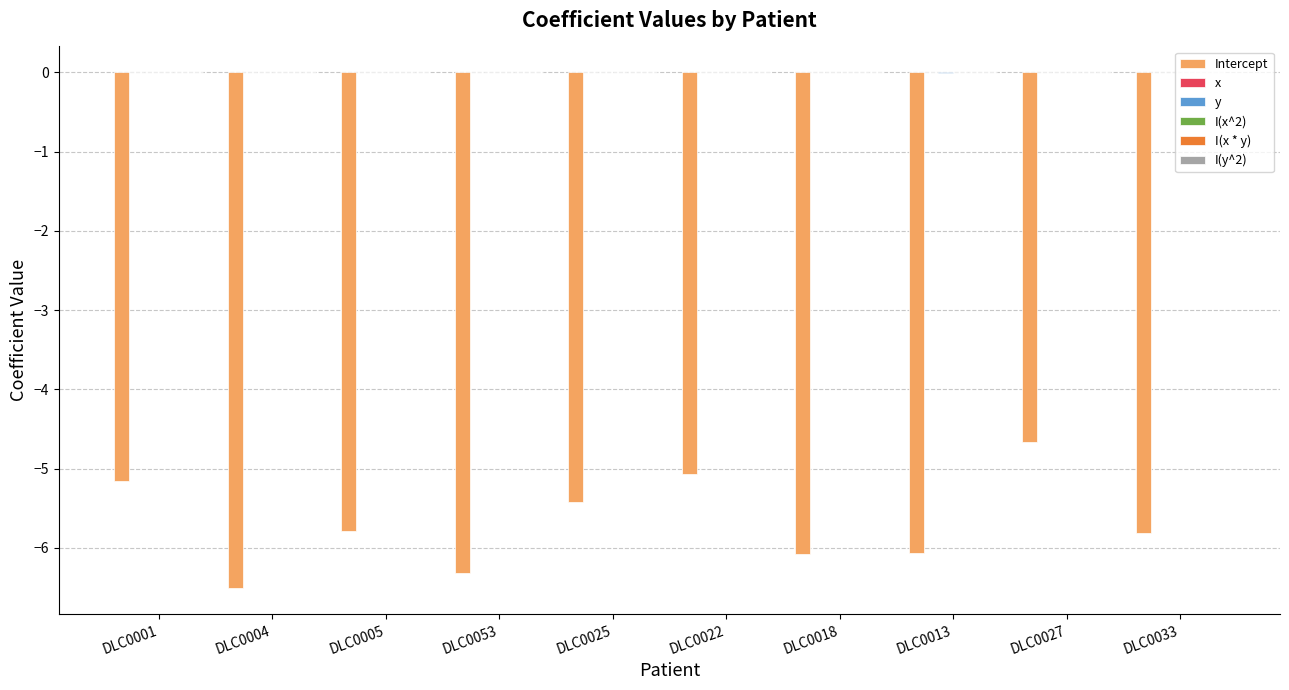

What is the sum of all Intercept values?

-56.9